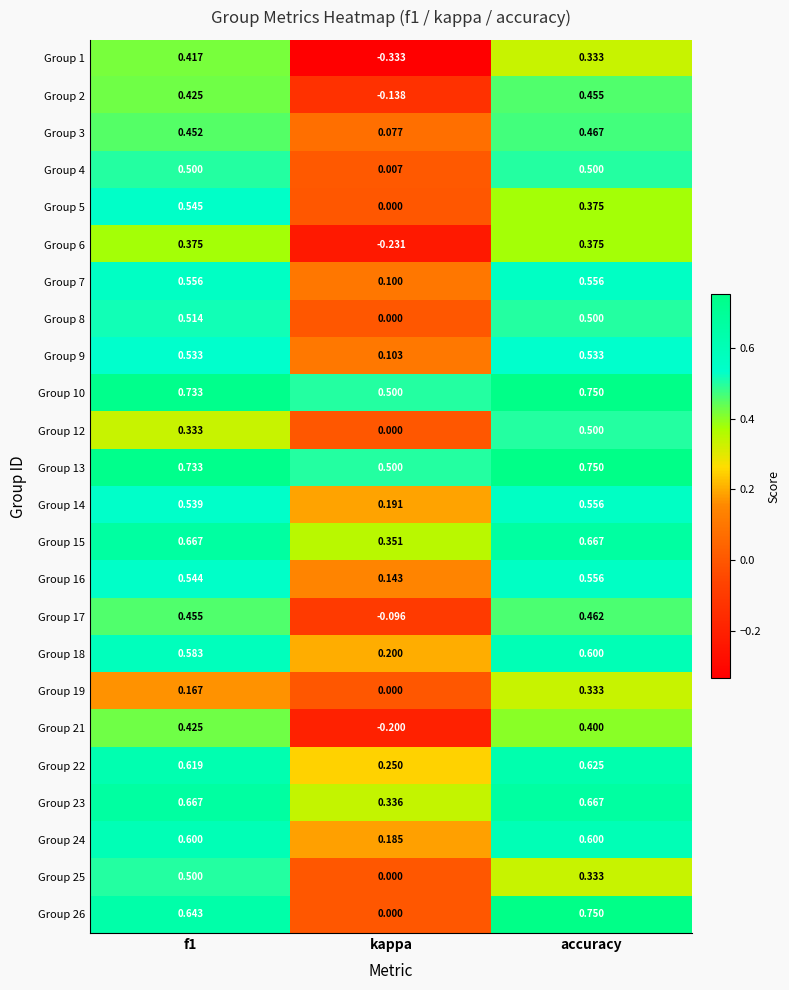

Is the value of Group 15 at accuracy greater than the value of Group 14 at accuracy?

Yes